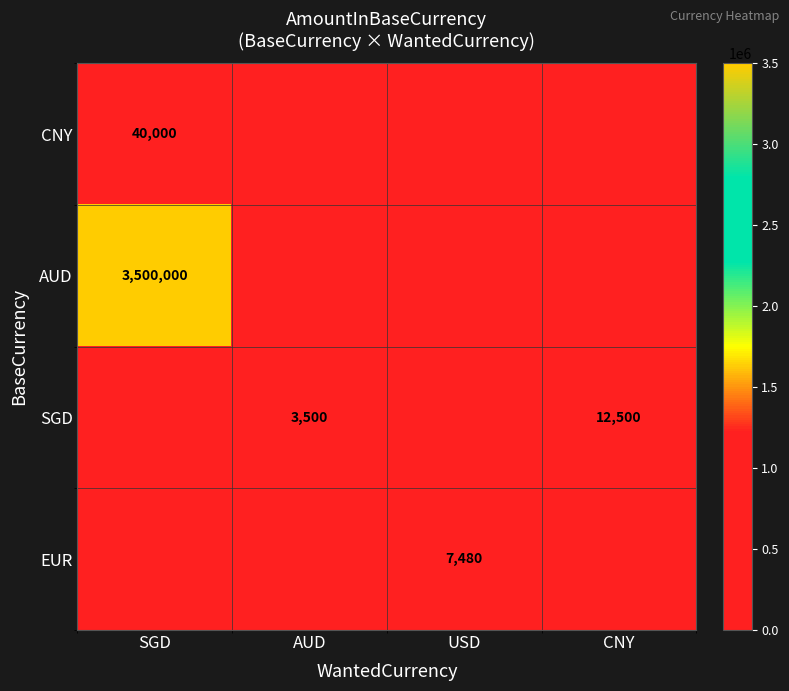

What is the spread (max minus min) of values at AUD?

3500